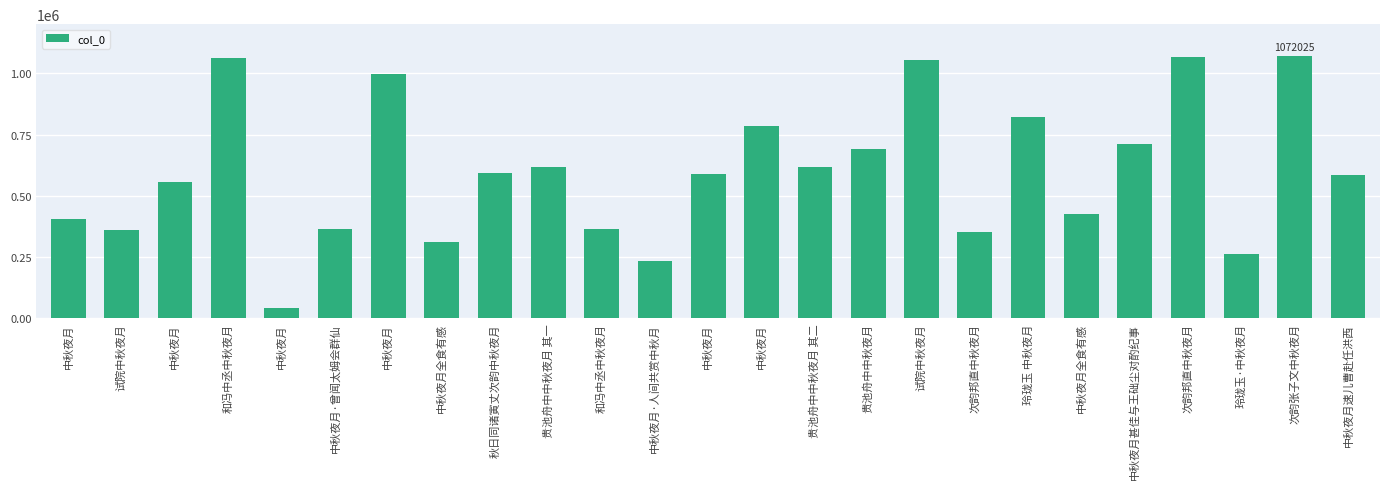

What is the value of the 23rd bar from the left?

264429